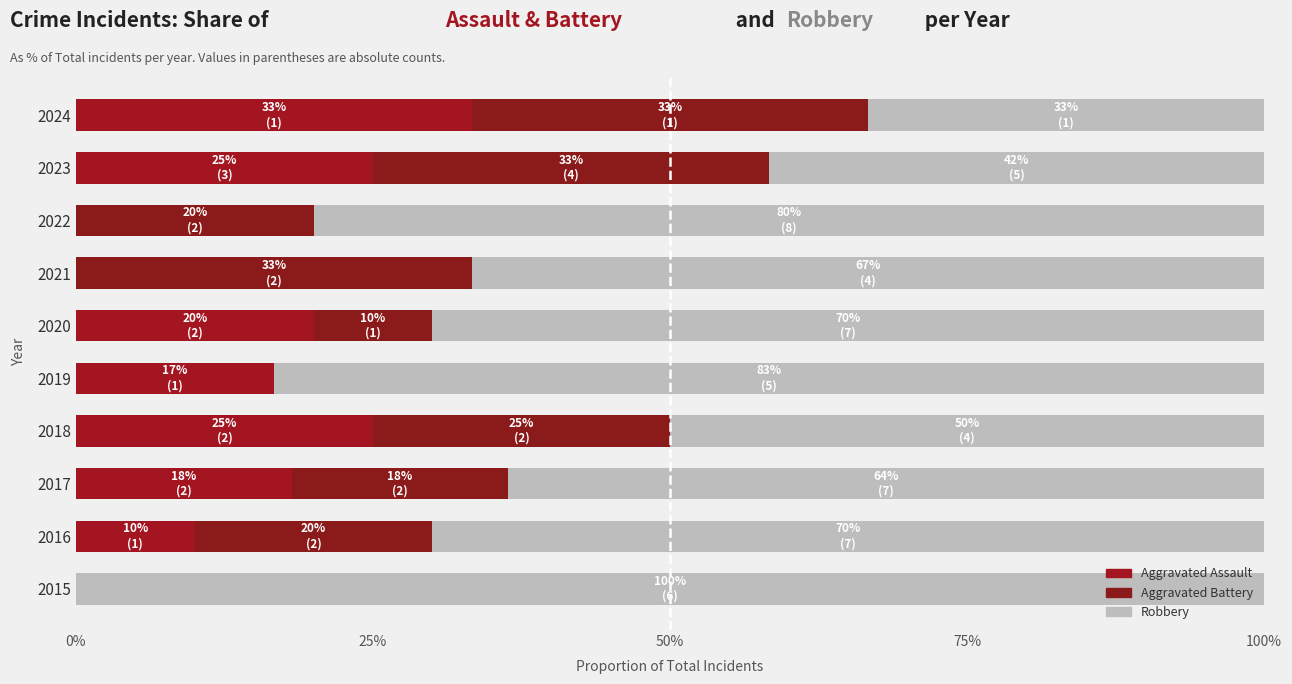

Between 2024 and 2023, which is larger?

2024